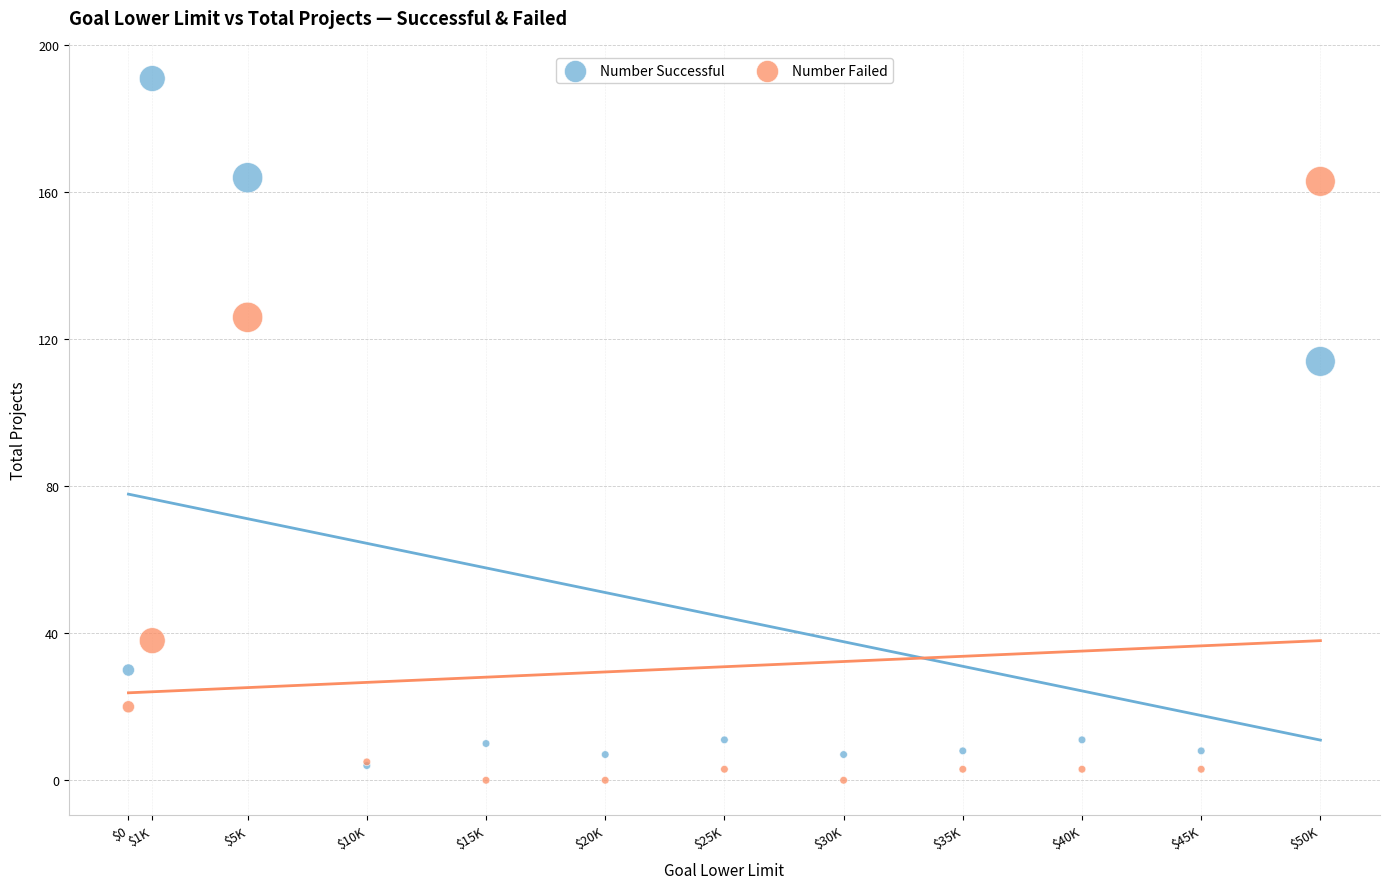

Across all series, what Y value is closest to 95?

114